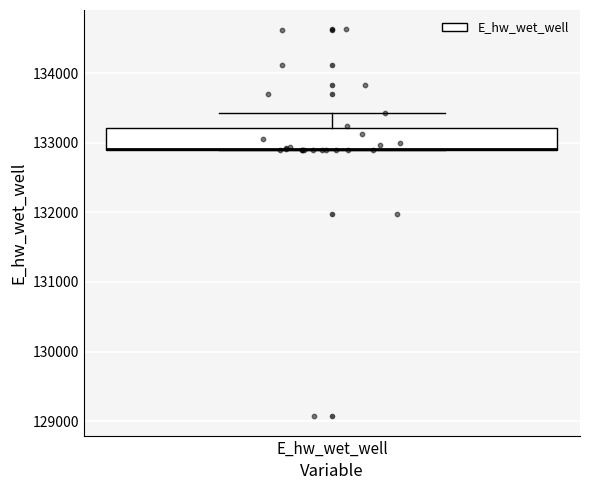

Transcribe this box plot: give where the median line is, the range the box spans, and where the two whiskers end, as read against the y-axis. The values are not printed on the chart, so give them approximately, as read against the axis.

median 132900 (drawn on the box's lower edge), box 132900 to 133200, whiskers 132900 to 133400